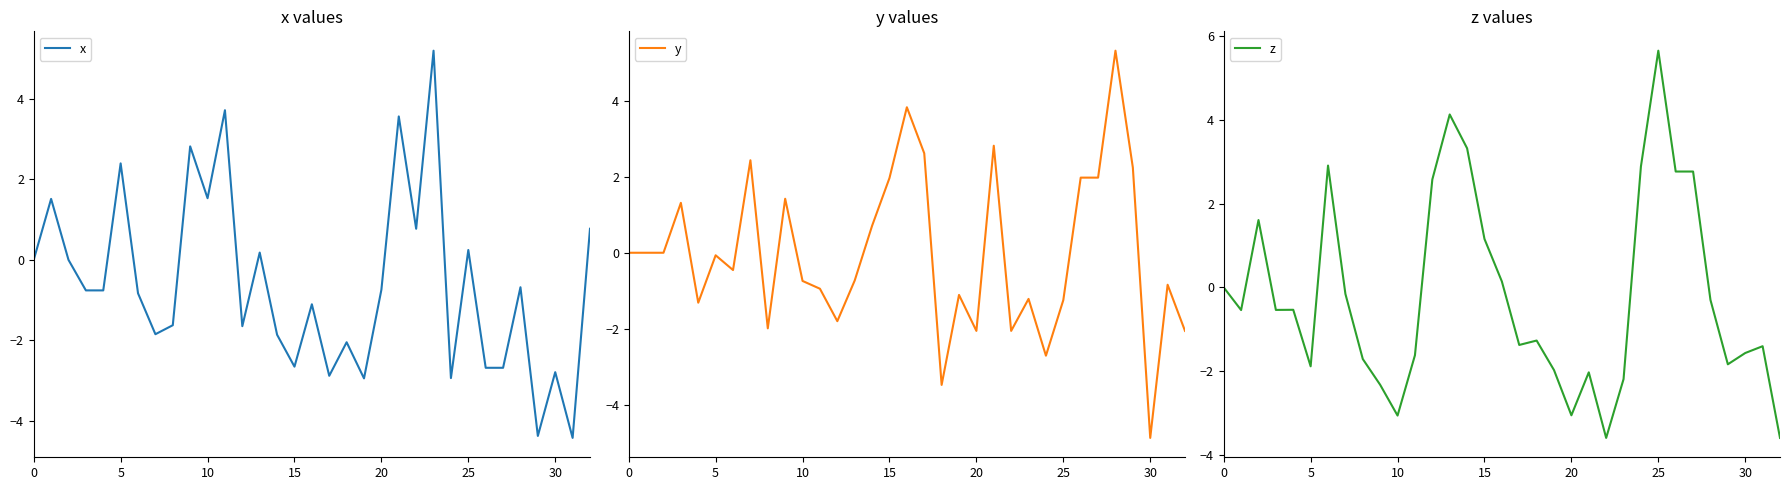

True or false: z and x intersect in this chart.

True